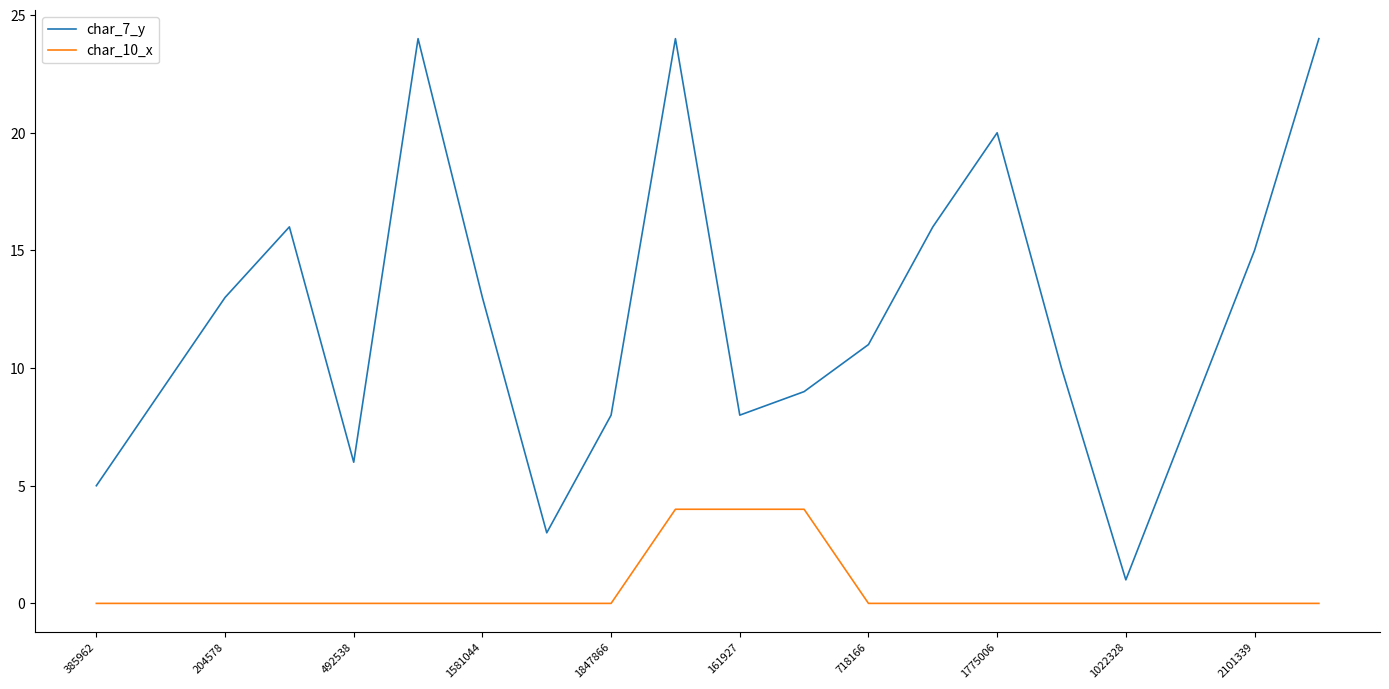

Reading right to left, what are all the values shown in this chart?

char_7_y: 24	15	8	1	10	20	16	11	9	8	24	8	3	13	24	6	16	13	9	5
char_10_x: 0	0	0	0	0	0	0	0	4	4	4	0	0	0	0	0	0	0	0	0